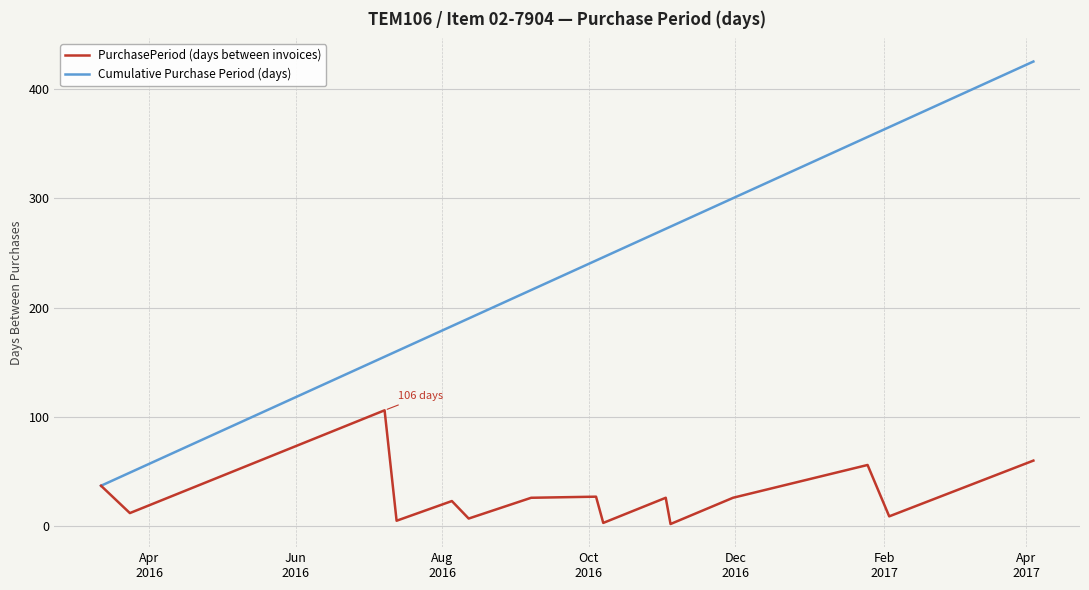

Rank the series by their maximum value, from highest to lowest.

Cumulative Purchase Period (days), PurchasePeriod (days between invoices)